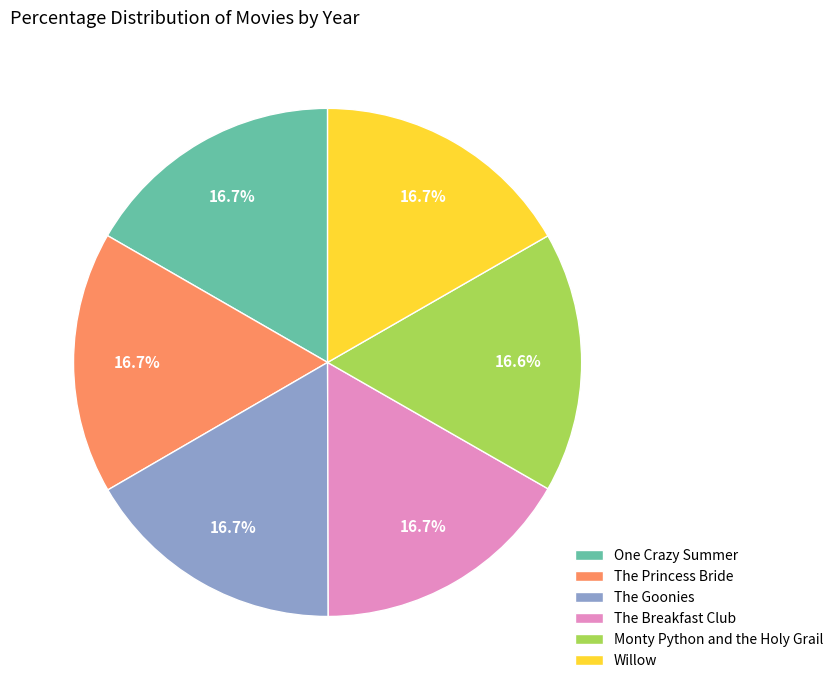

The The Princess Bride slice represents 27% of the pie. True or false?

False